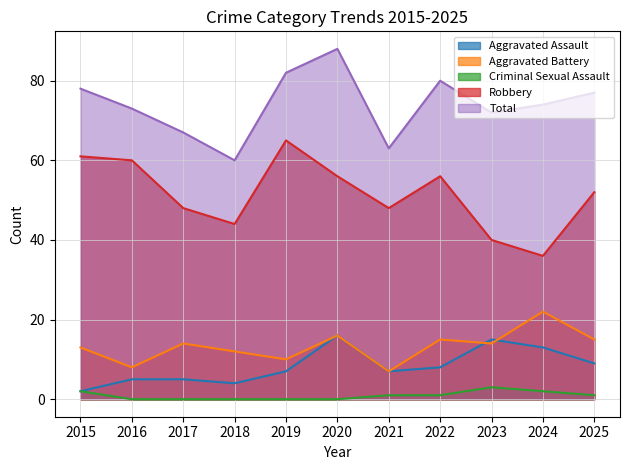

Does the chart display data point markers on the line(s)?

No